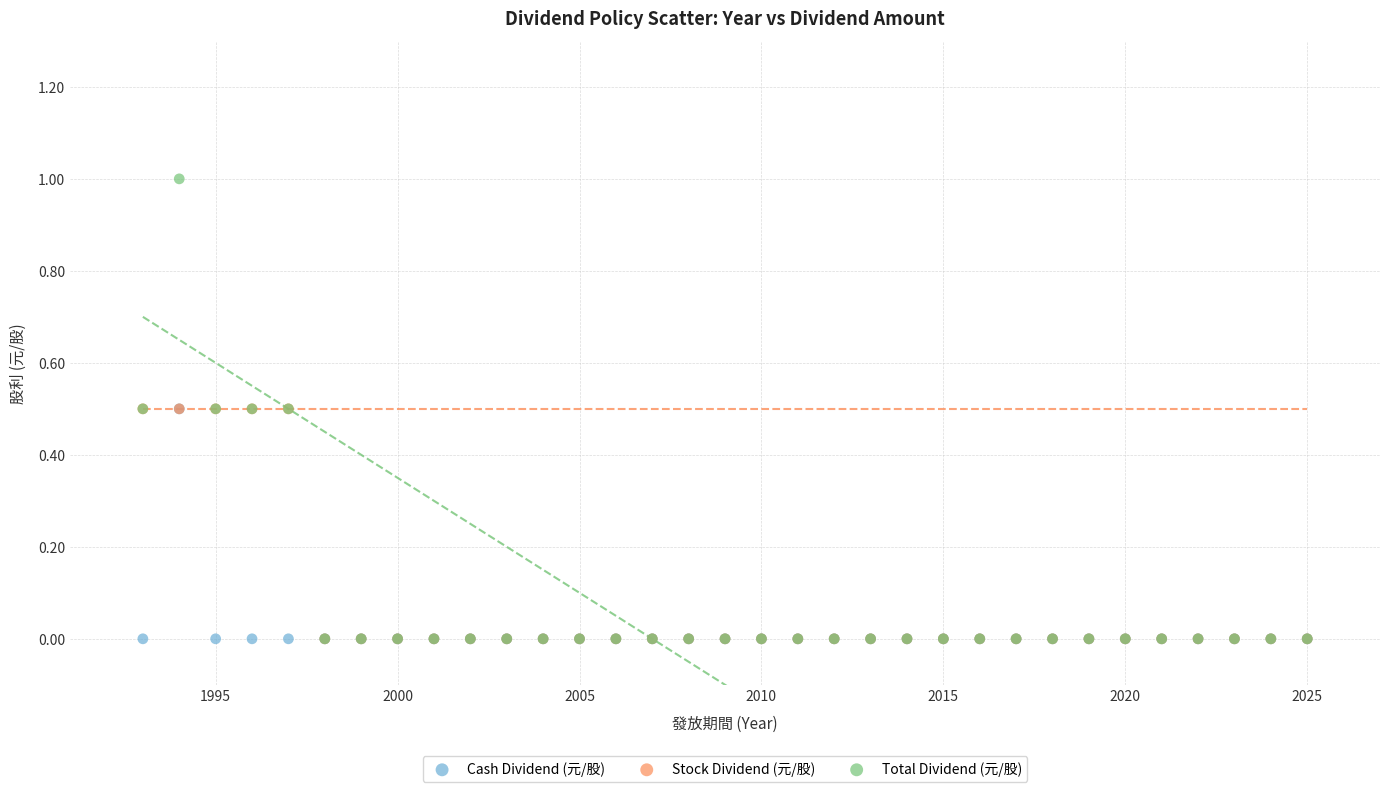

What are all the series names shown in the legend?

Cash Dividend (元/股), Stock Dividend (元/股), Total Dividend (元/股)